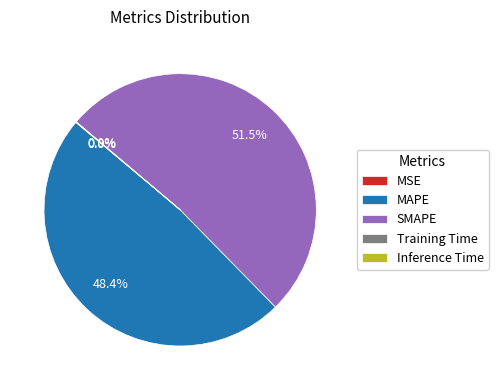

Does SMAPE represent more than half of the total?

Yes